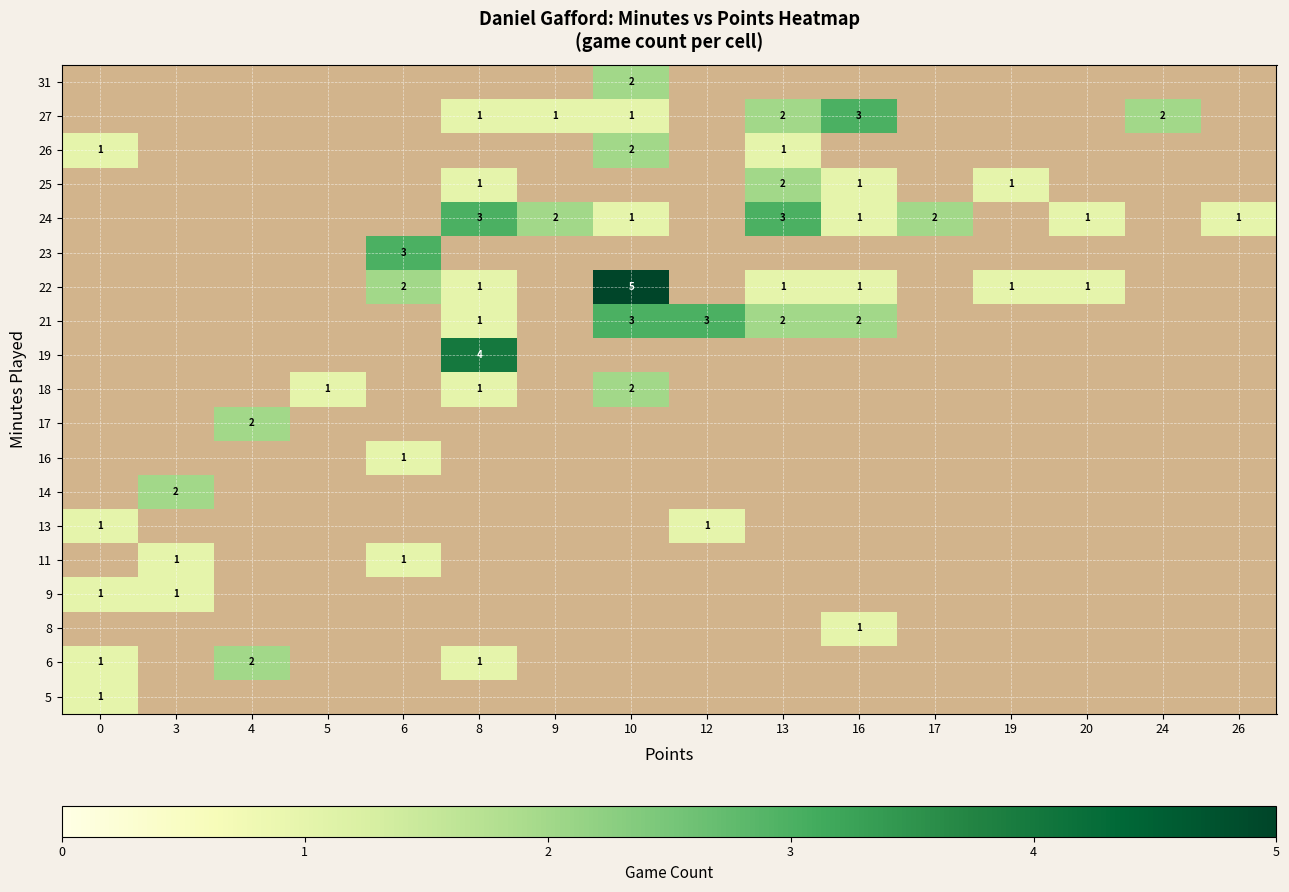

The value of 18 at 5 is 2. True or false?

False